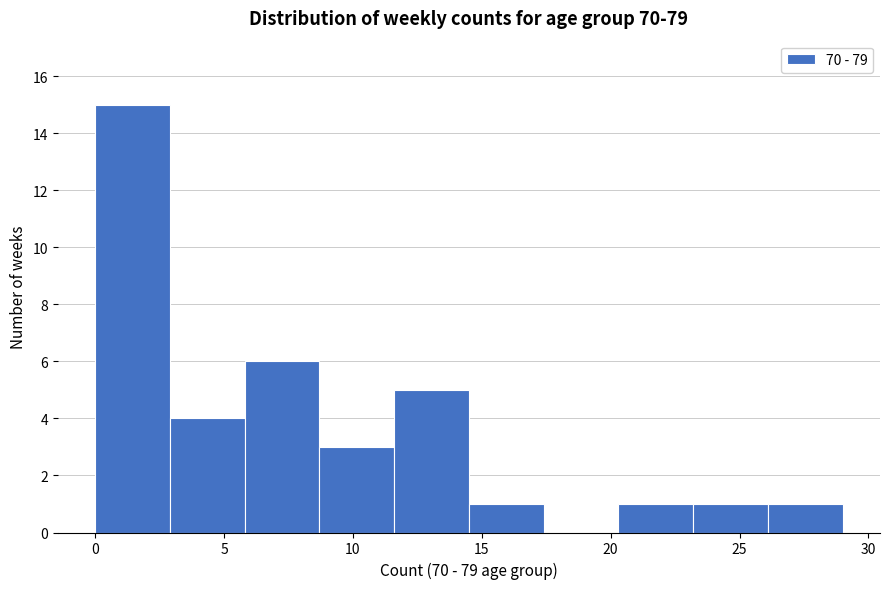

How tall is the bar that spans 20.3 to 23.2 on the x-axis? Neither the bar edges nor the heights are printed on the chart, so give them approximately, as read against the axes.

1